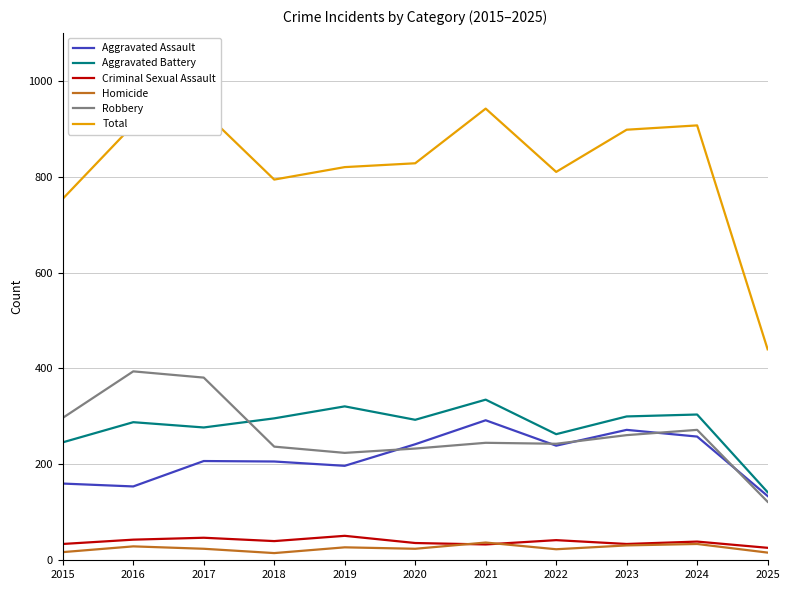

Is the value of Aggravated Battery at 2016 greater than the value of Criminal Sexual Assault at 2023?

Yes